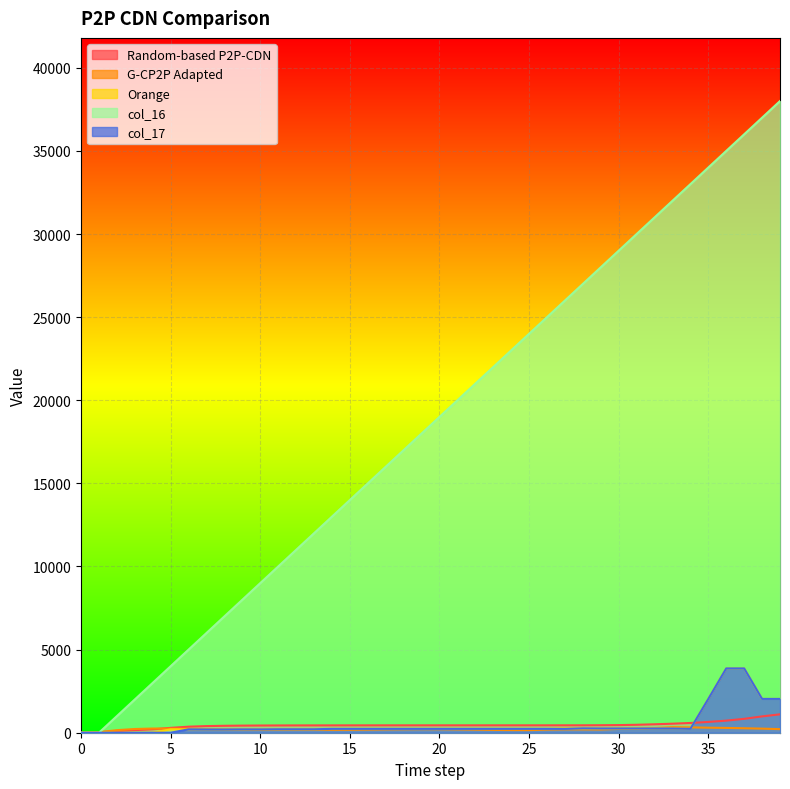

Reading left to right, transcribe all the data shown in this chart.

Random-based P2P-CDN: 0.0	35.9	91.2	157.3	205.0	291.7	363.5	399.2	416.5	426.9	433.1	436.9	439.6	440.6	441.4	442.5	443.0	443.5	443.7	444.1	444.1	444.2	444.1	444.5	444.5	444.5	444.7	445.1	446.3	451.3	459.1	477.5	507.9	543.2	586.7	648.6	726.9	835.1	981.9	1106.4
G-CP2P Adapted: 0.0	31.1	154.0	223.3	252.2	244.7	235.2	219.1	205.1	192.0	184.3	183.1	183.3	180.5	173.5	177.0	186.0	197.3	204.1	209.9	207.1	196.5	183.7	168.1	159.5	157.0	186.4	198.9	196.1	192.4	228.9	239.1	277.8	334.9	322.1	302.7	288.6	268.7	245.9	215.9
Orange: 0.0	0.0	0.0	0.0	0.0	203.0	197.0	197.0	202.0	202.0	209.0	209.0	209.0	209.0	232.0	232.0	232.0	232.0	232.0	232.0	232.0	232.0	232.0	232.0	232.0	232.0	232.0	262.0	256.0	256.0	256.0	256.0	256.0	256.0	234.0	2035.0	3870.0	3870.0	2035.0	2035.0
col_16: 0.0	0.0	1000.0	2000.0	3000.0	4000.0	5000.0	6000.0	7000.0	8000.0	9000.0	10000.0	11000.0	12000.0	13000.0	14000.0	15000.0	16000.0	17000.0	18000.0	19000.0	20000.0	21000.0	22000.0	23000.0	24000.0	25000.0	26000.0	27000.0	28000.0	29000.0	30000.0	31000.0	32000.0	33000.0	34000.0	35000.0	36000.0	37000.0	38000.0
col_17: 0.0	0.0	0.0	0.0	0.0	0.0	203.0	197.0	197.0	202.0	202.0	209.0	209.0	209.0	232.0	232.0	232.0	232.0	232.0	232.0	232.0	232.0	232.0	232.0	232.0	232.0	232.0	232.0	262.0	256.0	256.0	256.0	256.0	256.0	234.0	2035.0	3870.0	3870.0	2035.0	2035.0